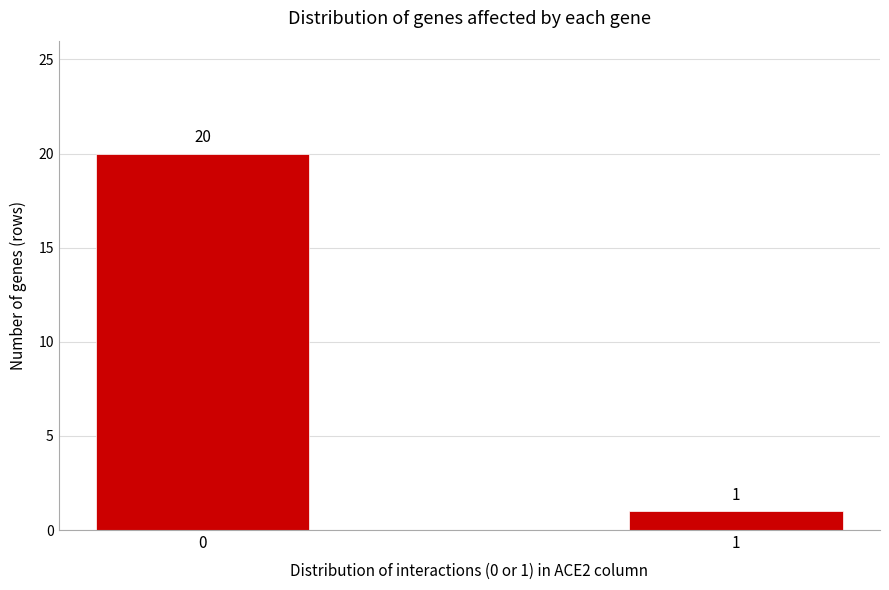

Reading left to right, extract all data points from this chart.

0=20	1=1